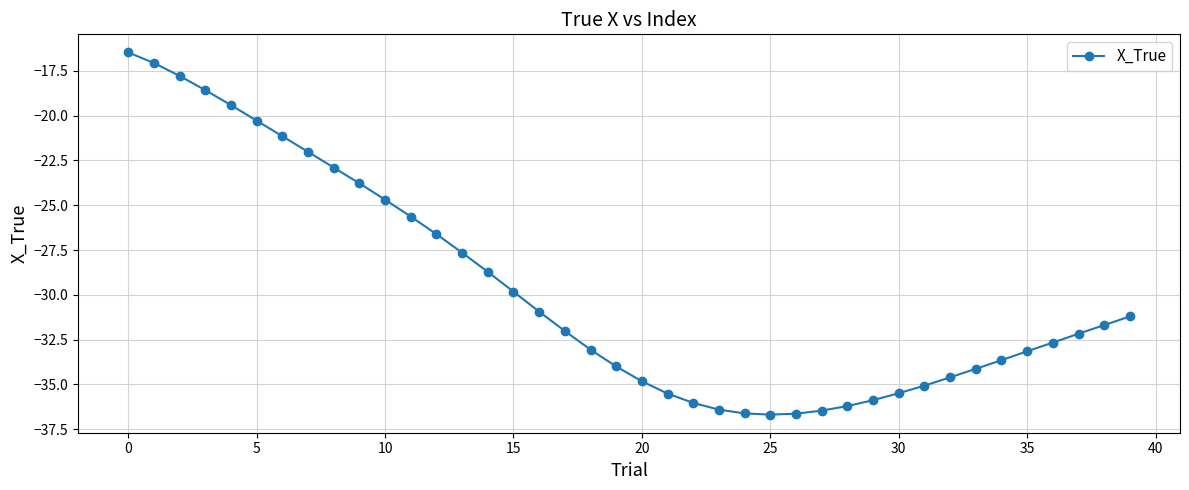

What is the minimum value shown in the chart?

-36.7